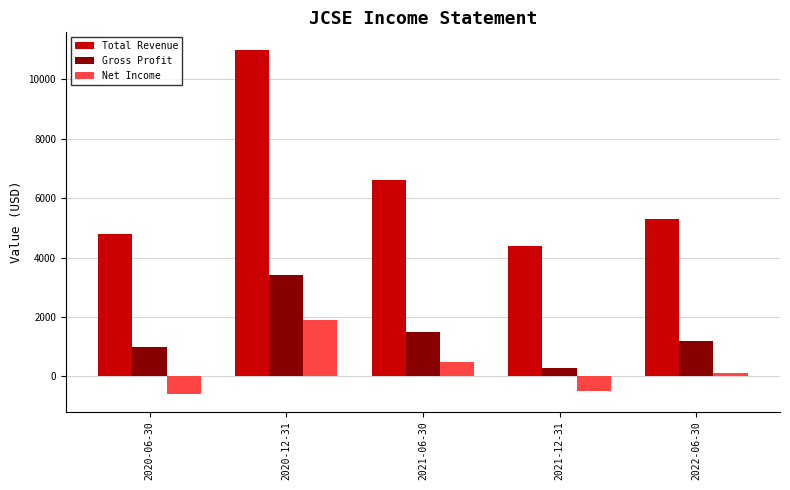

What is the difference between the second highest and second lowest values in the Gross Profit series?

500